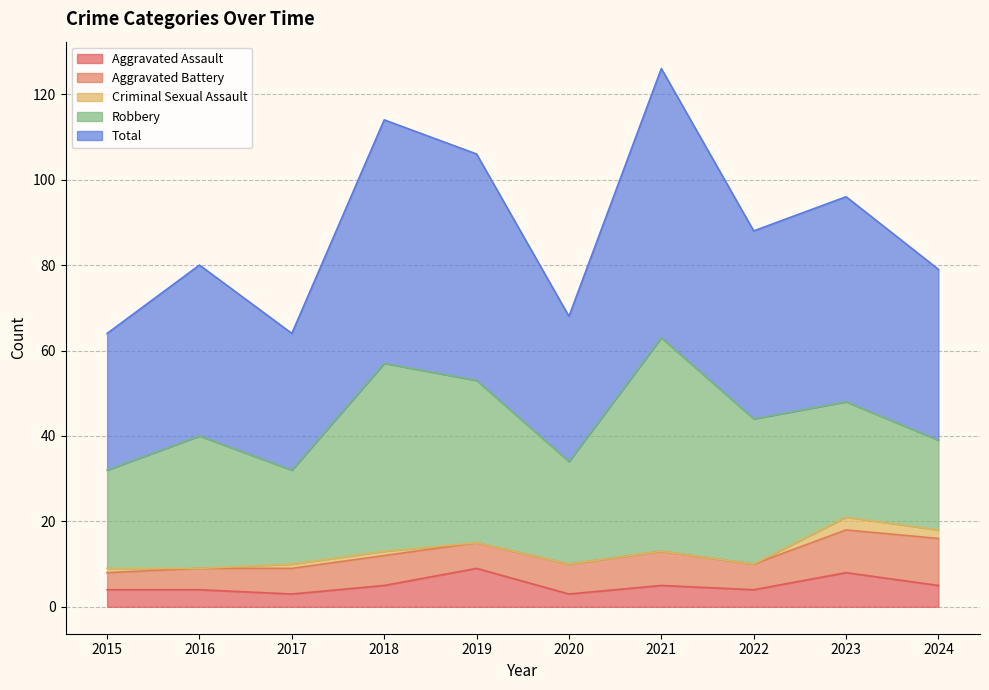

What is the difference between the maximum and minimum values in the Total series?

31